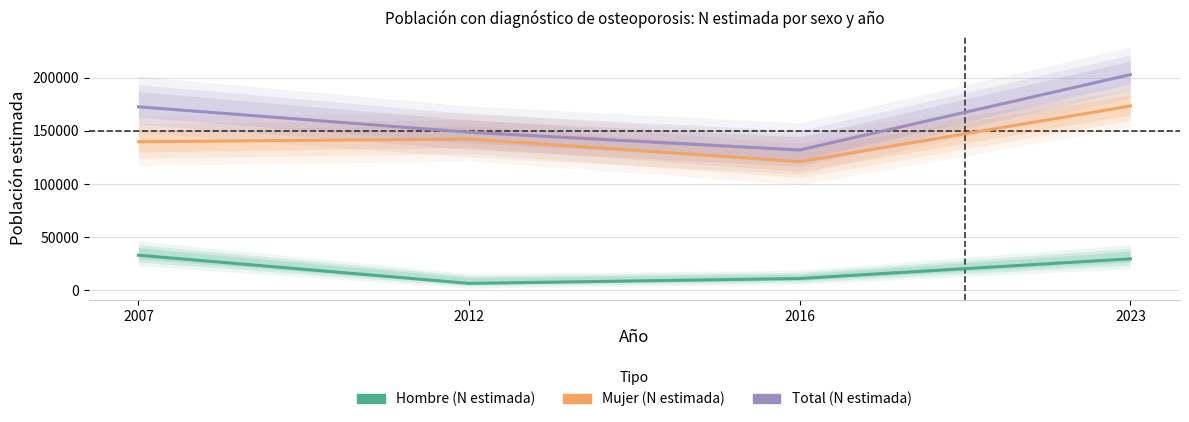

How many lines are shown in the chart?

3